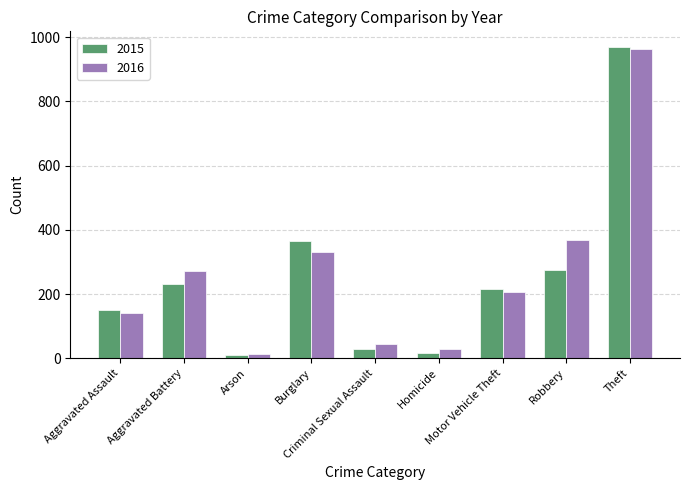

What is the maximum value shown in the chart?

970